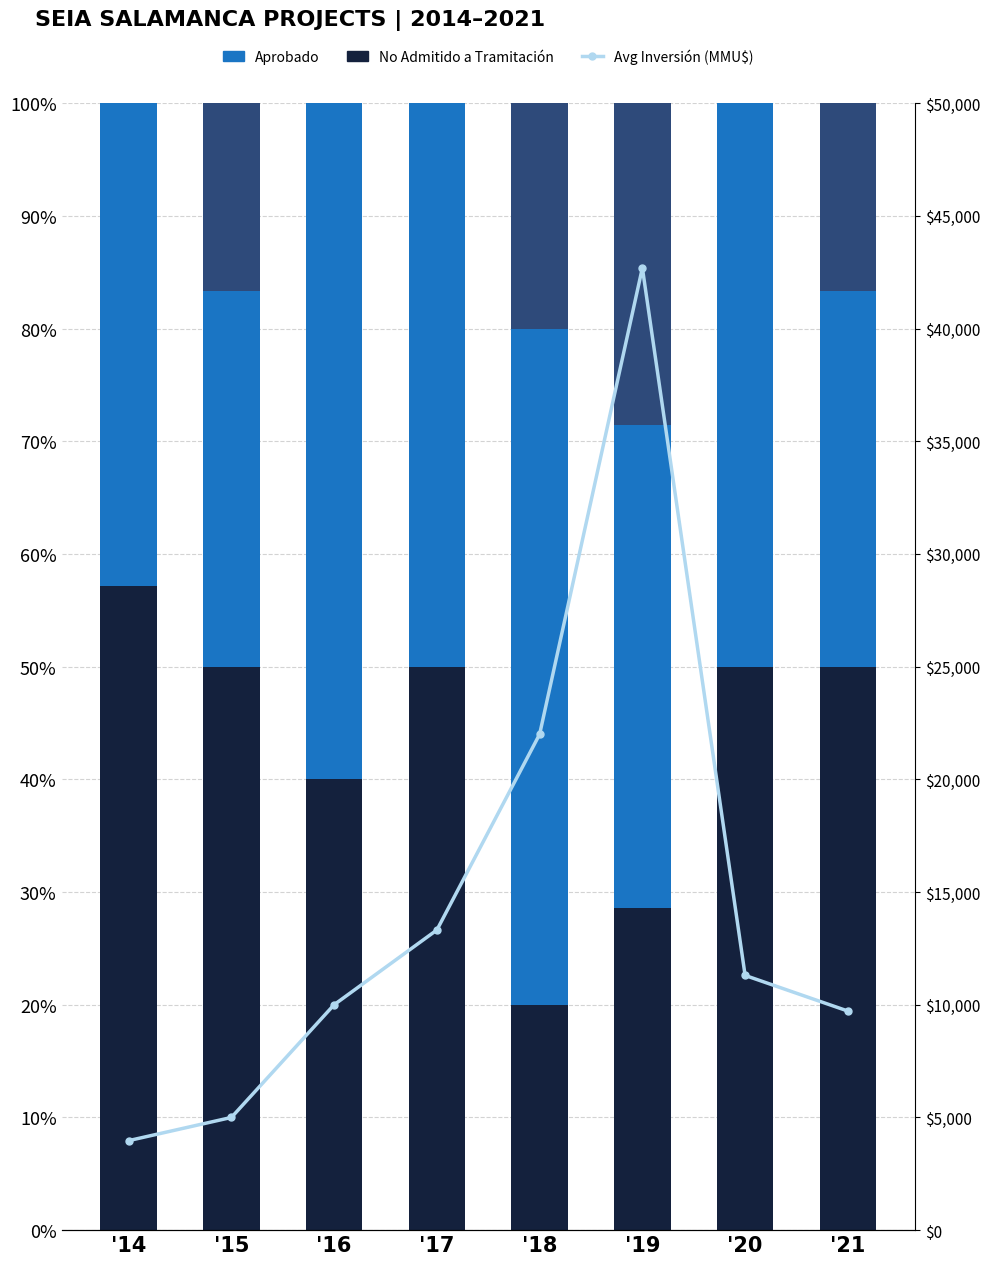

What is the value of the Avg Inversión (MMU$) bar at the 4th from the left?

13316.0